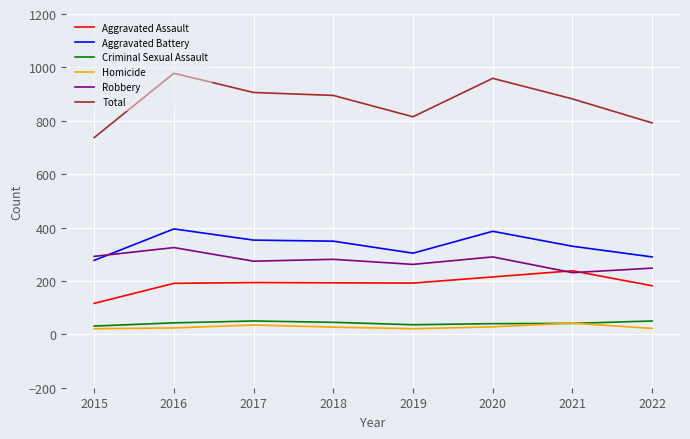

True or false: Aggravated Battery and Total intersect in this chart.

False